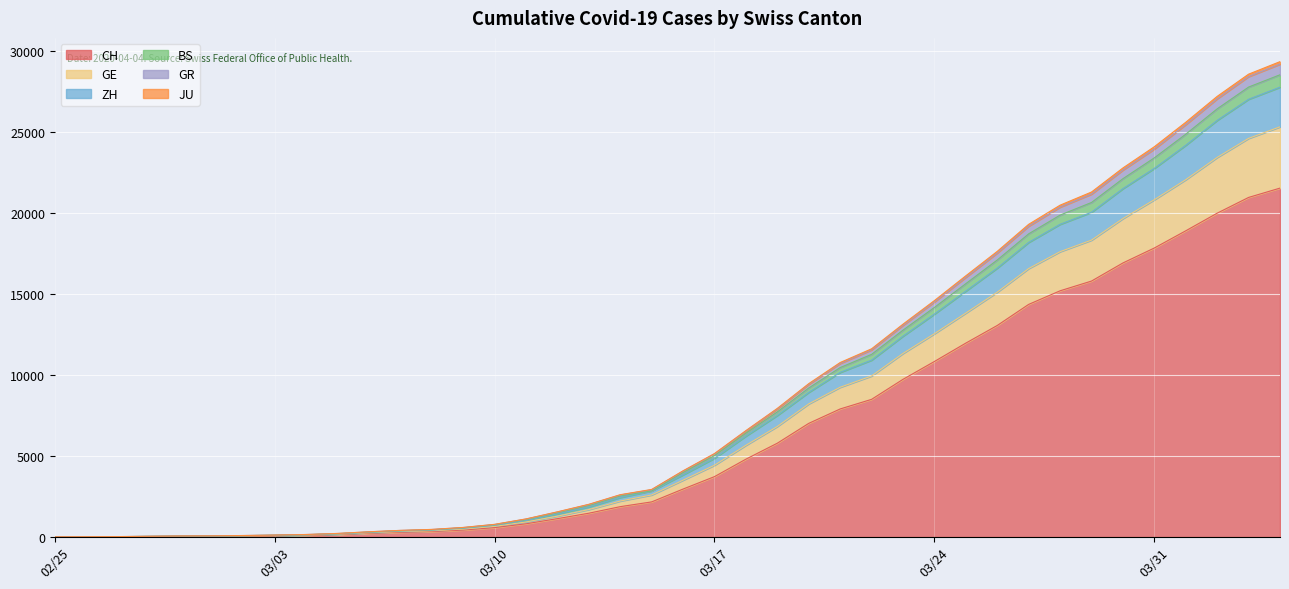

At which category does the chart reach its peak across all series?

2020-04-04